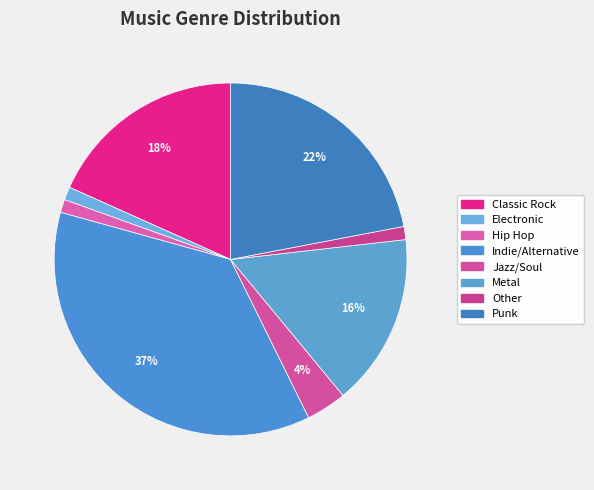

How many slices are in this pie chart?

8